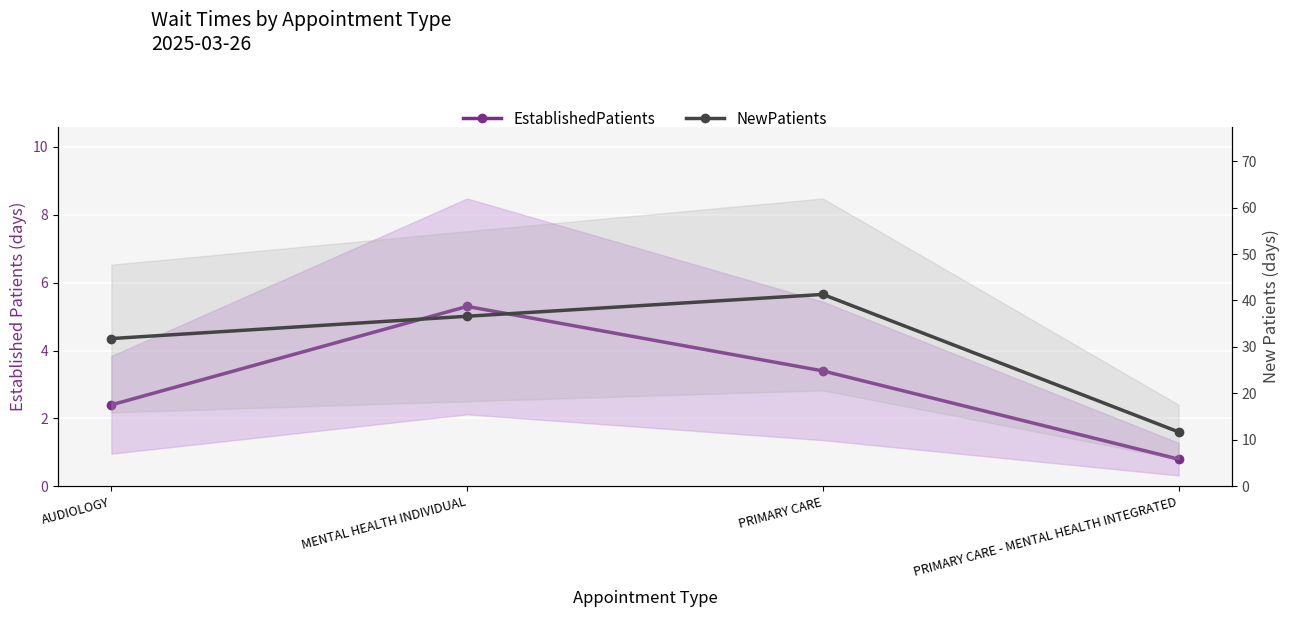

The EstablishedPatients series shows 0.5 at PRIMARY CARE - MENTAL HEALTH INTEGRATED. True or false?

False